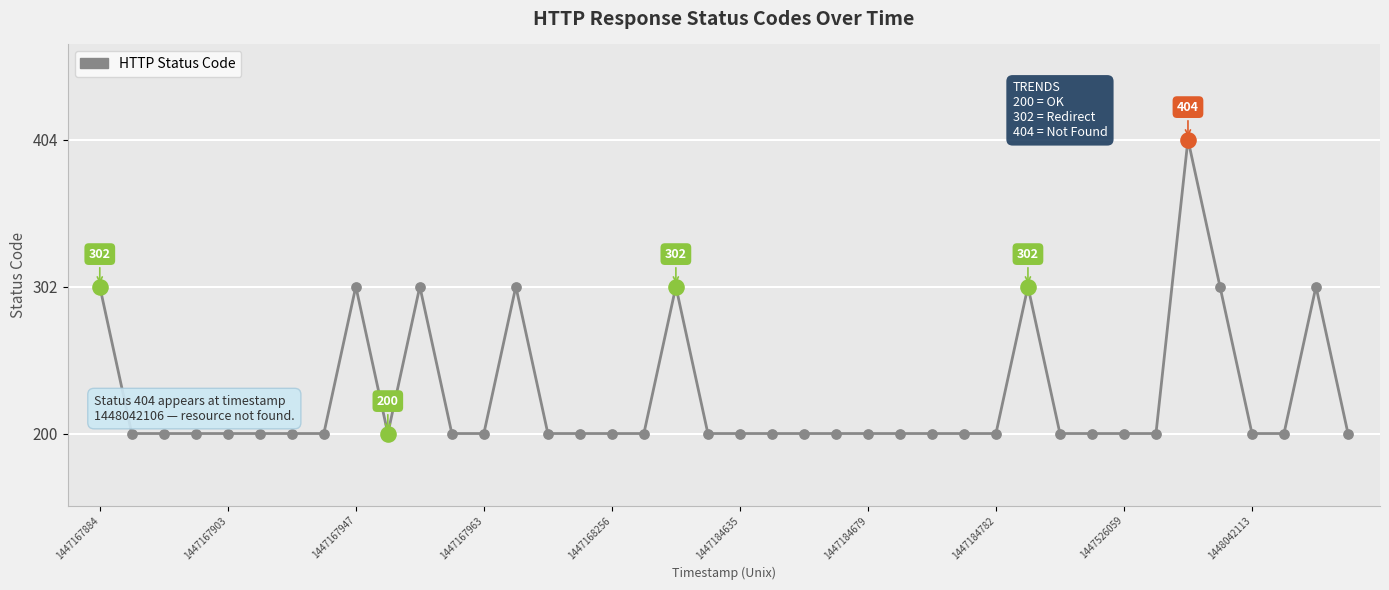

What is the greatest value displayed?

404